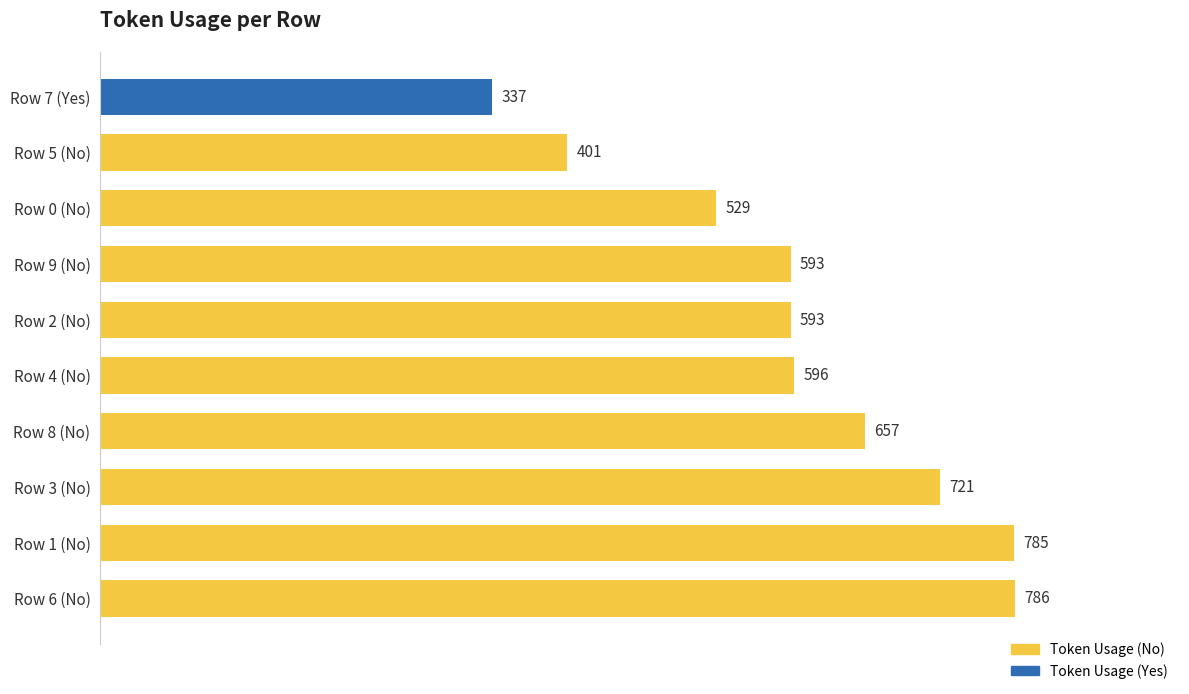

What is the difference between the second highest and minimum values?

448